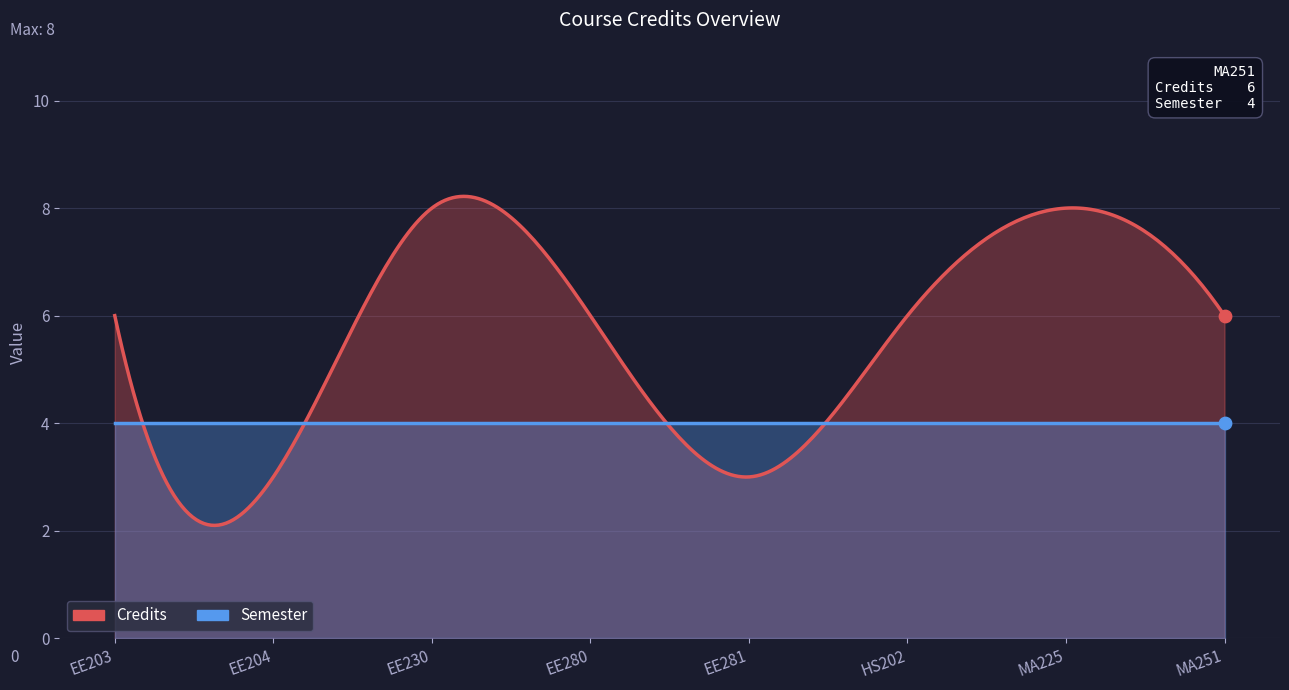

Is the value of Semester at HS202 greater than the value of Credits at EE230?

No